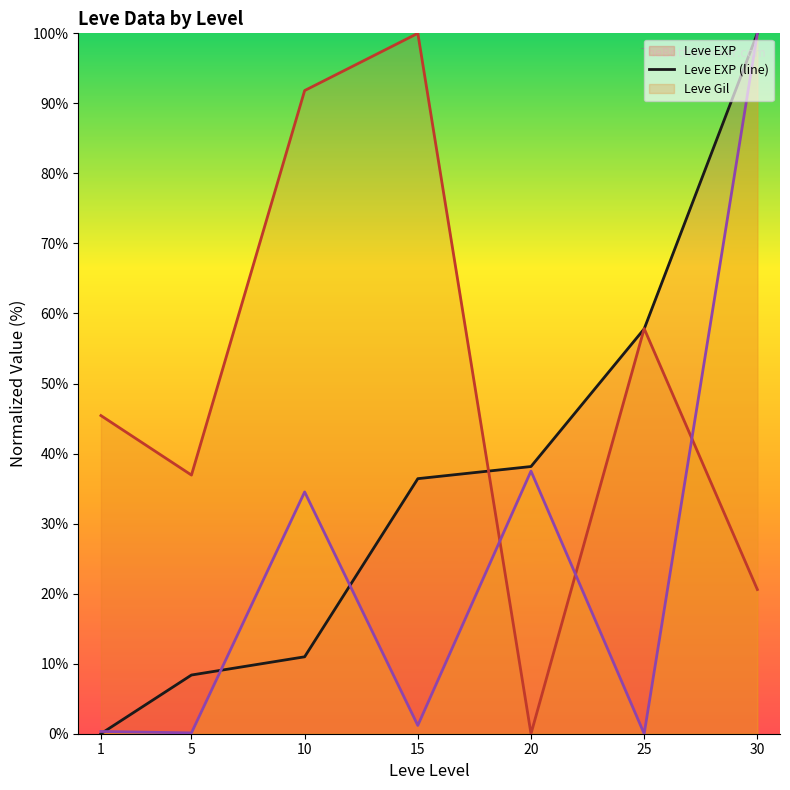

Which label corresponds to the smallest value in the chart?

1